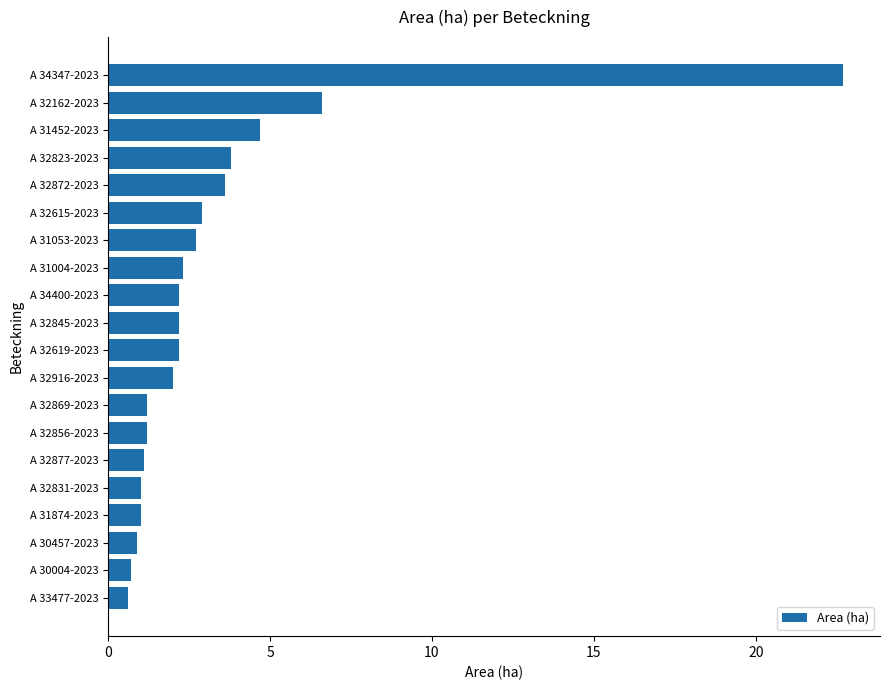

What is the maximum value shown in the chart?

22.7